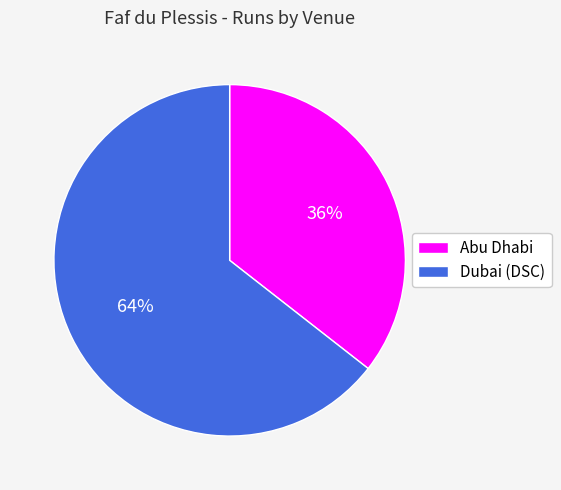

Count the number of slices in the pie.

2